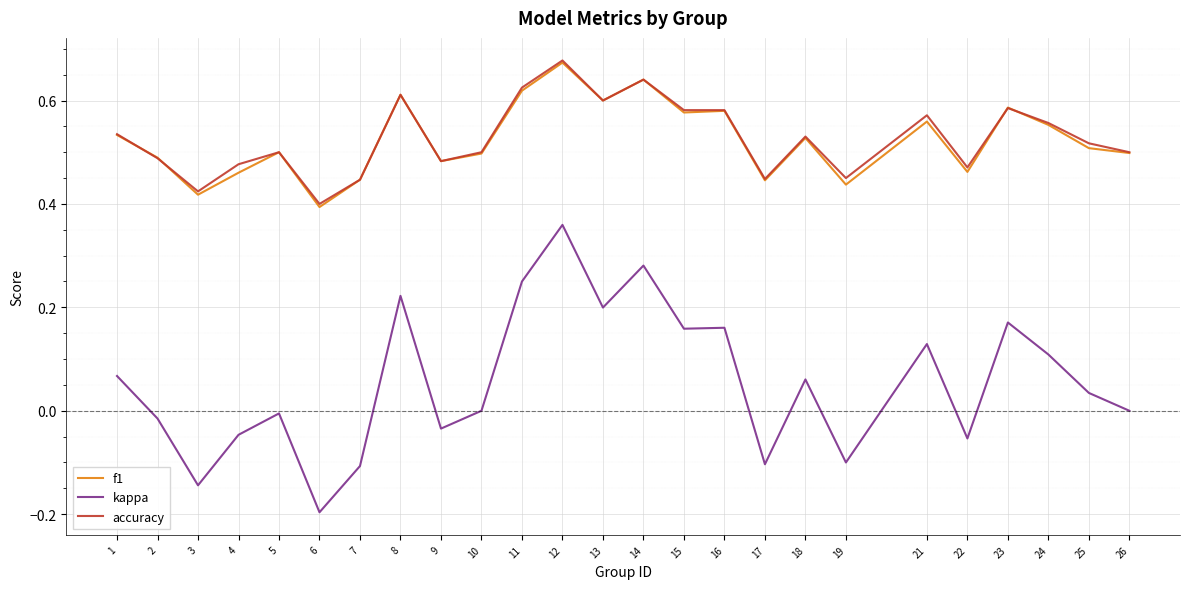

Count the number of data series in this chart.

3